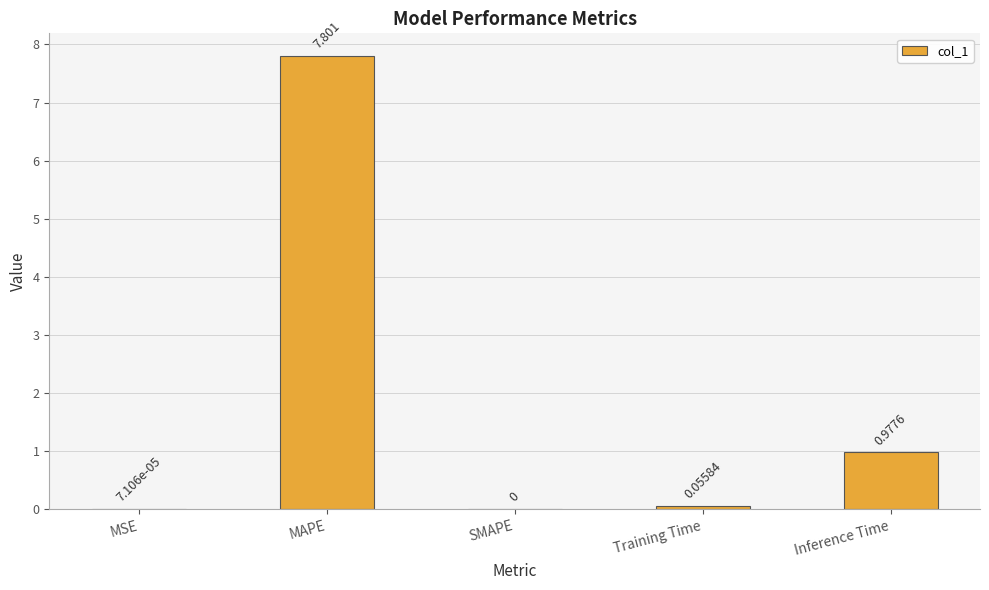

What is the greatest value displayed?

7.8